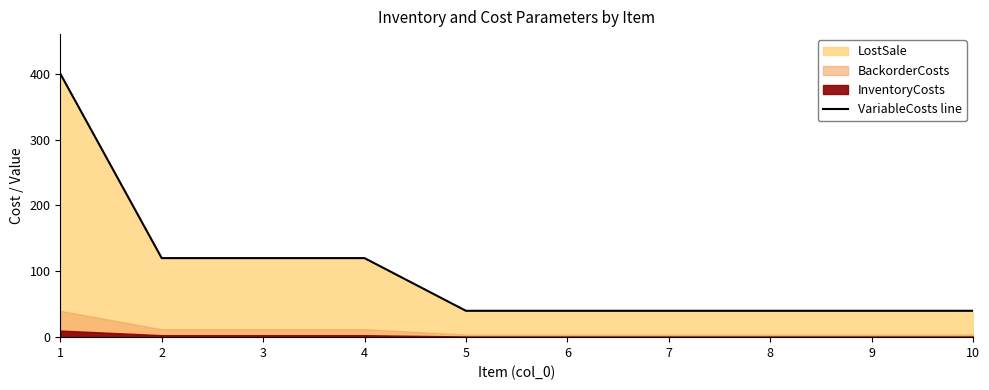

Reading left to right, list all the values displayed in this chart.

1=400	2=120	3=120	4=120	5=40	6=40	7=40	8=40	9=40	10=40